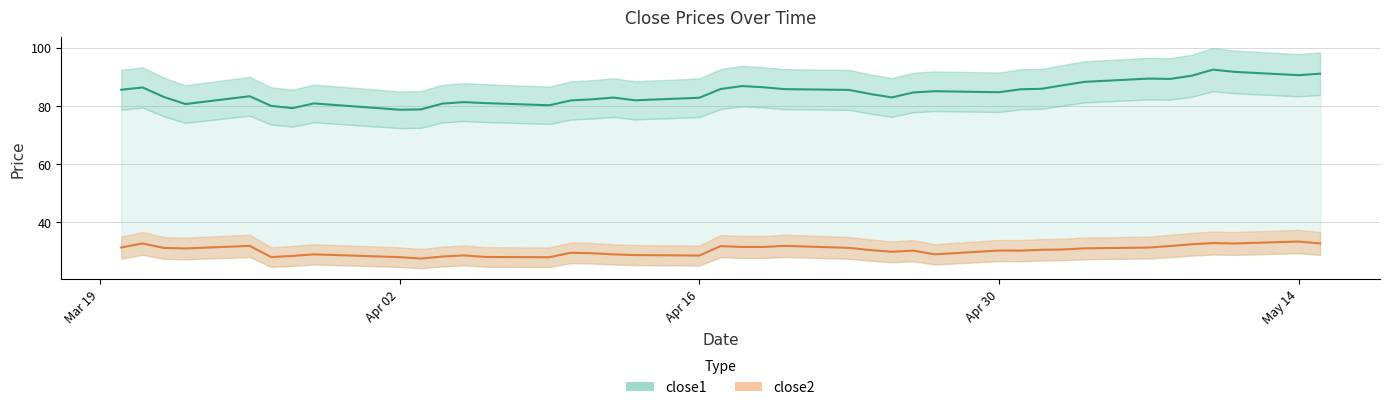

True or false: close1 and close2 intersect in this chart.

False